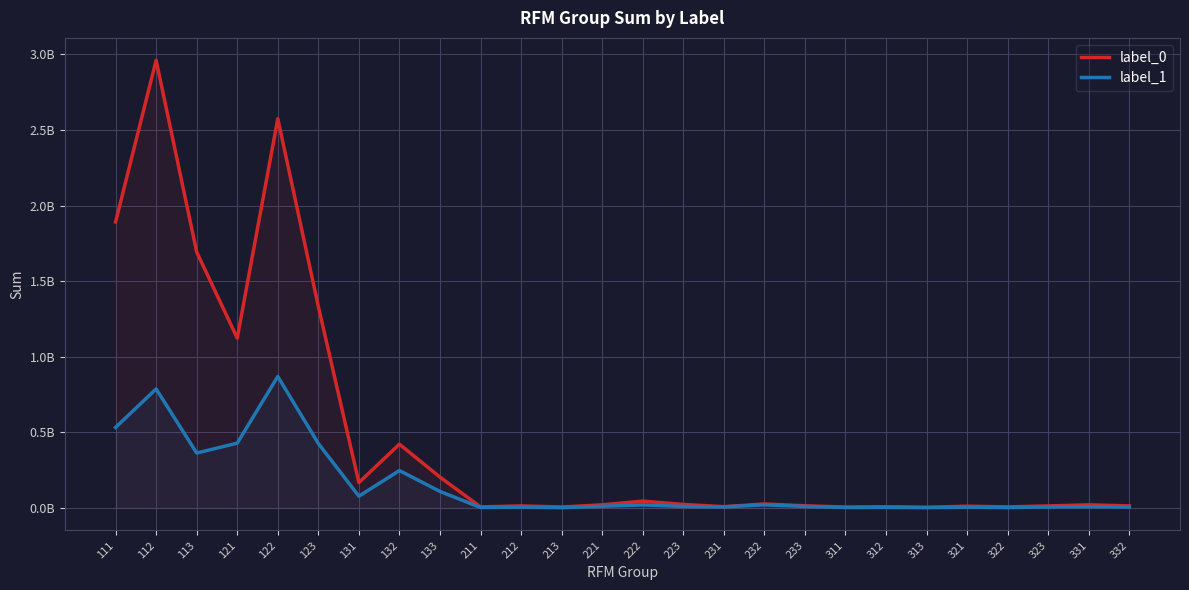

What is the difference between the highest and lowest values at 112?

2173774397.4